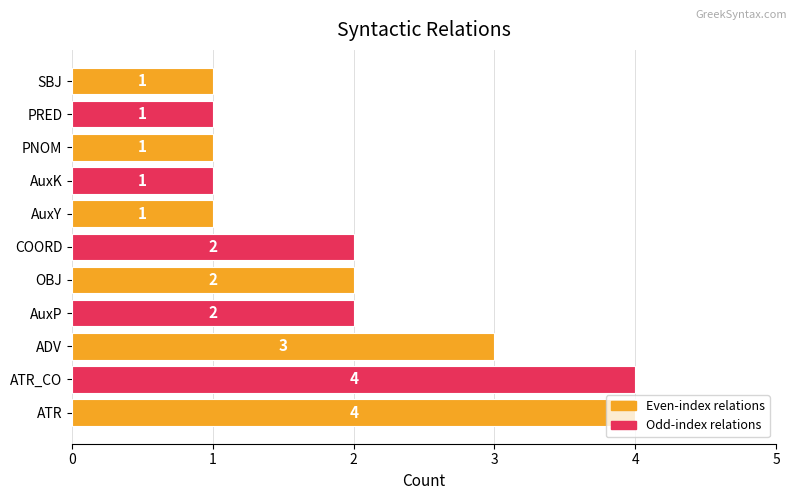

What is the sum of all values?

22